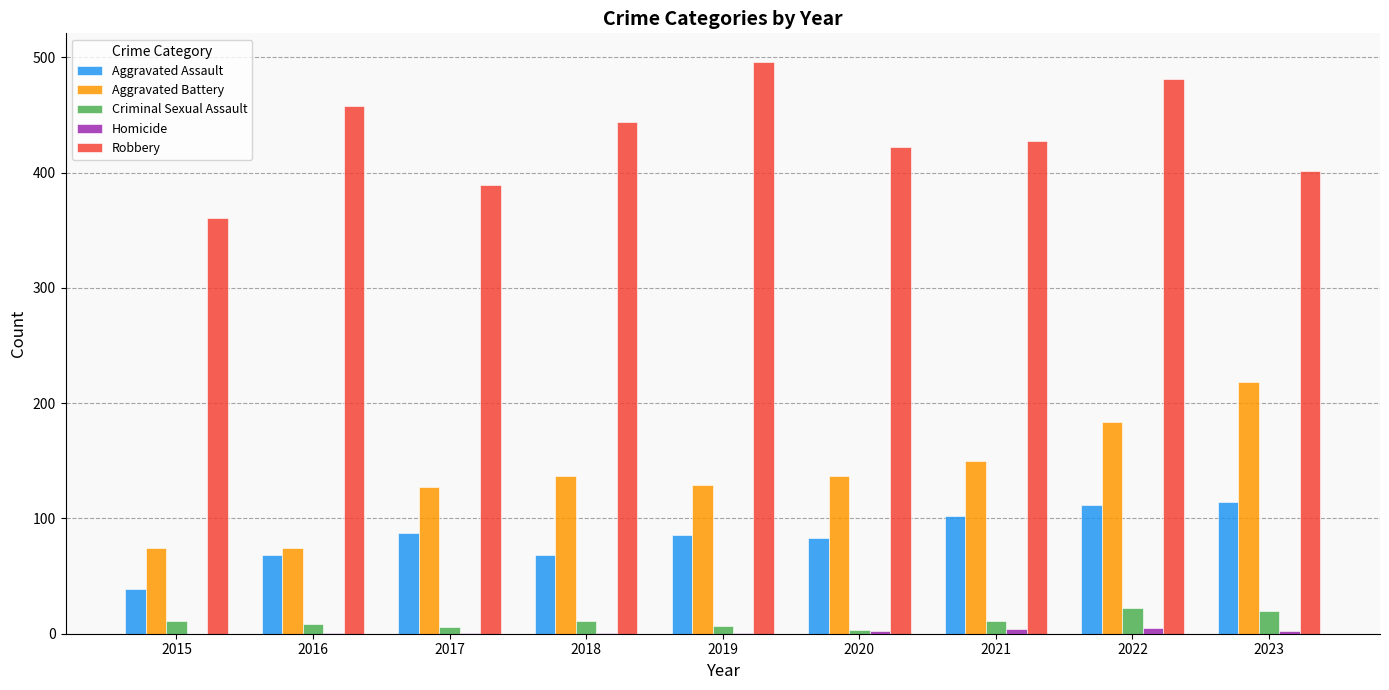

Is it true that Aggravated Assault equals 112 at 2022?

True